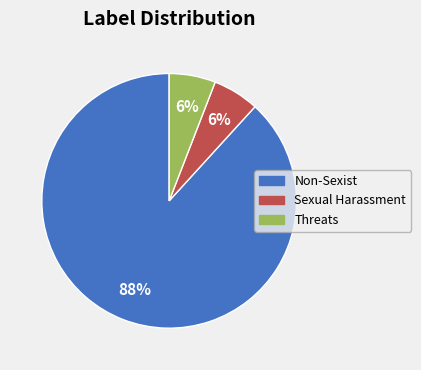

Count the number of slices in the pie.

3